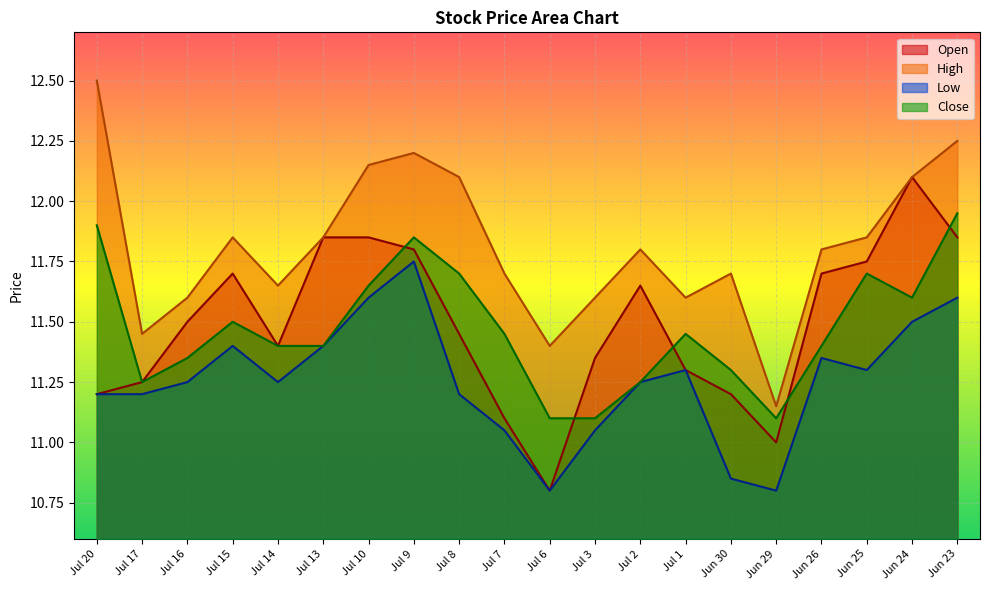

What is the label of the 12th point from the right?

Jul 8